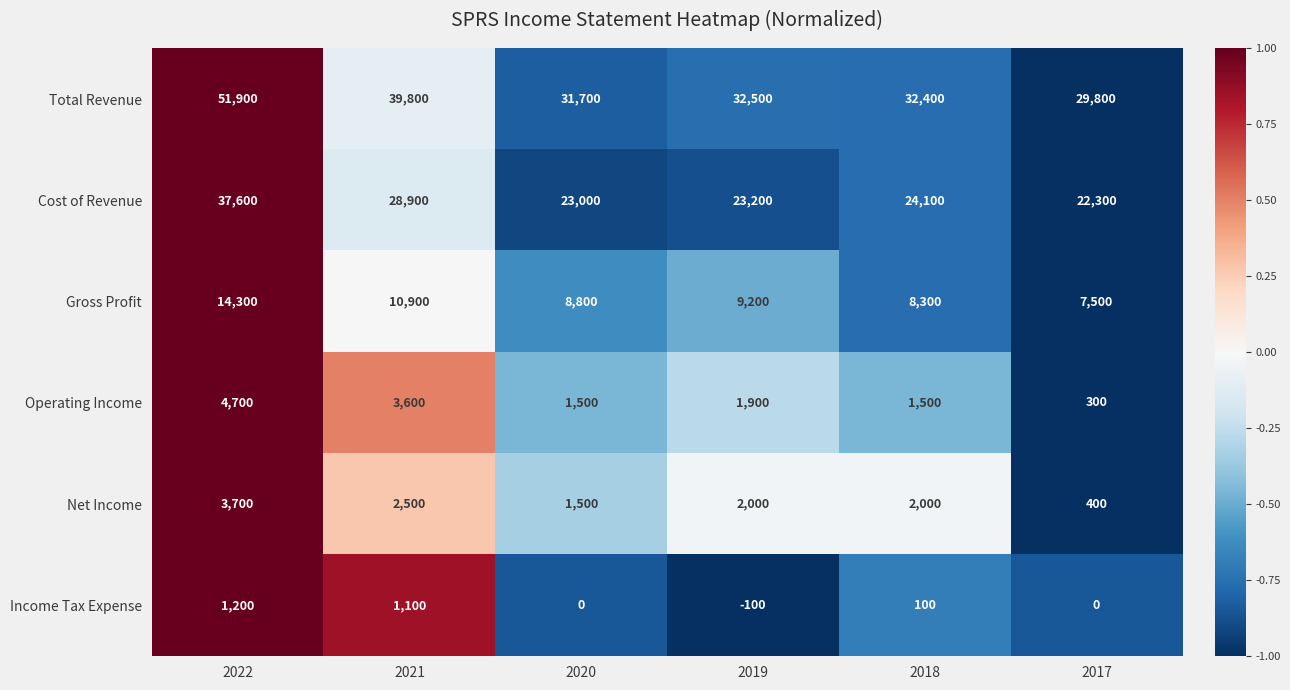

Count the number of data series in this chart.

6